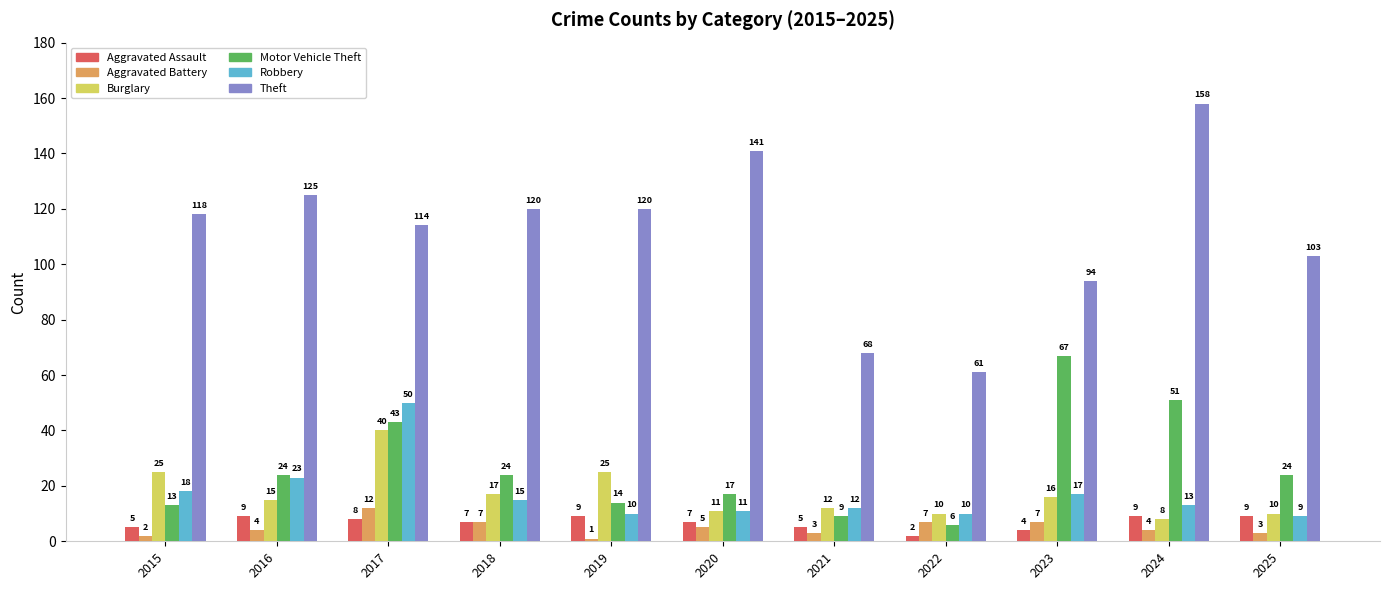

True or false: Aggravated Battery has a value of 12 at 2017.

True